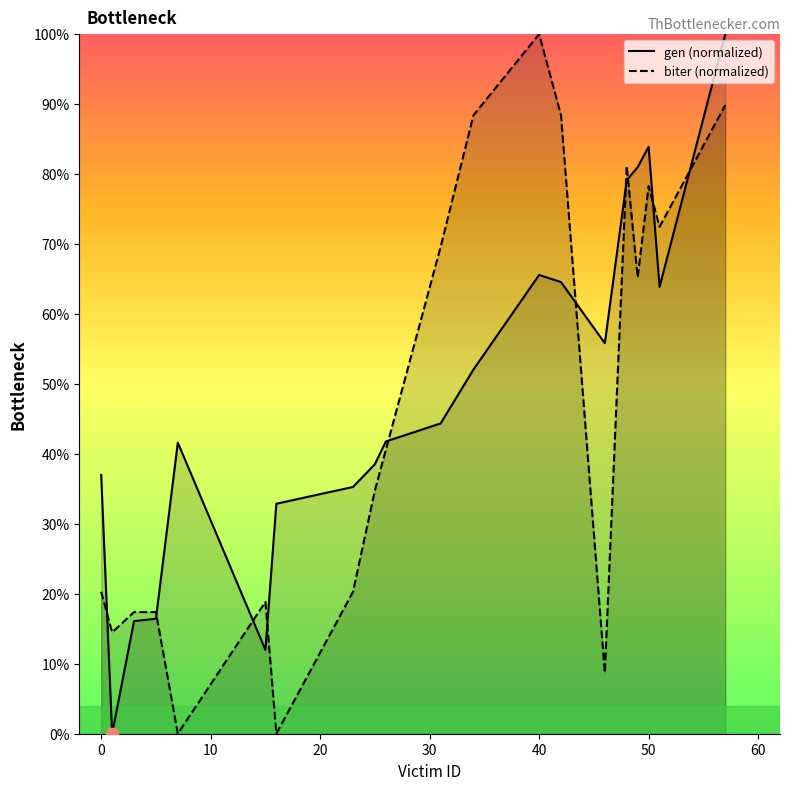

Which series has the largest total across all categories?

gen (normalized)